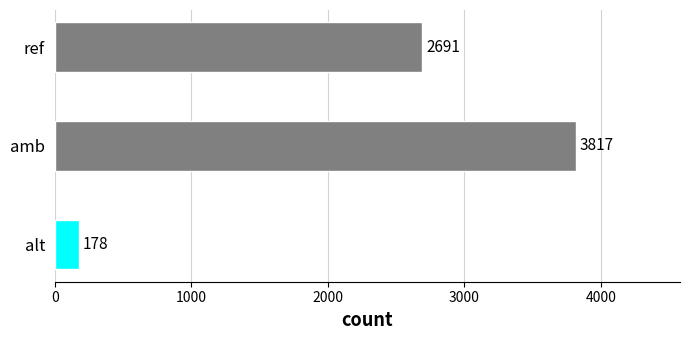

At which label is the value closest to 1997?

ref